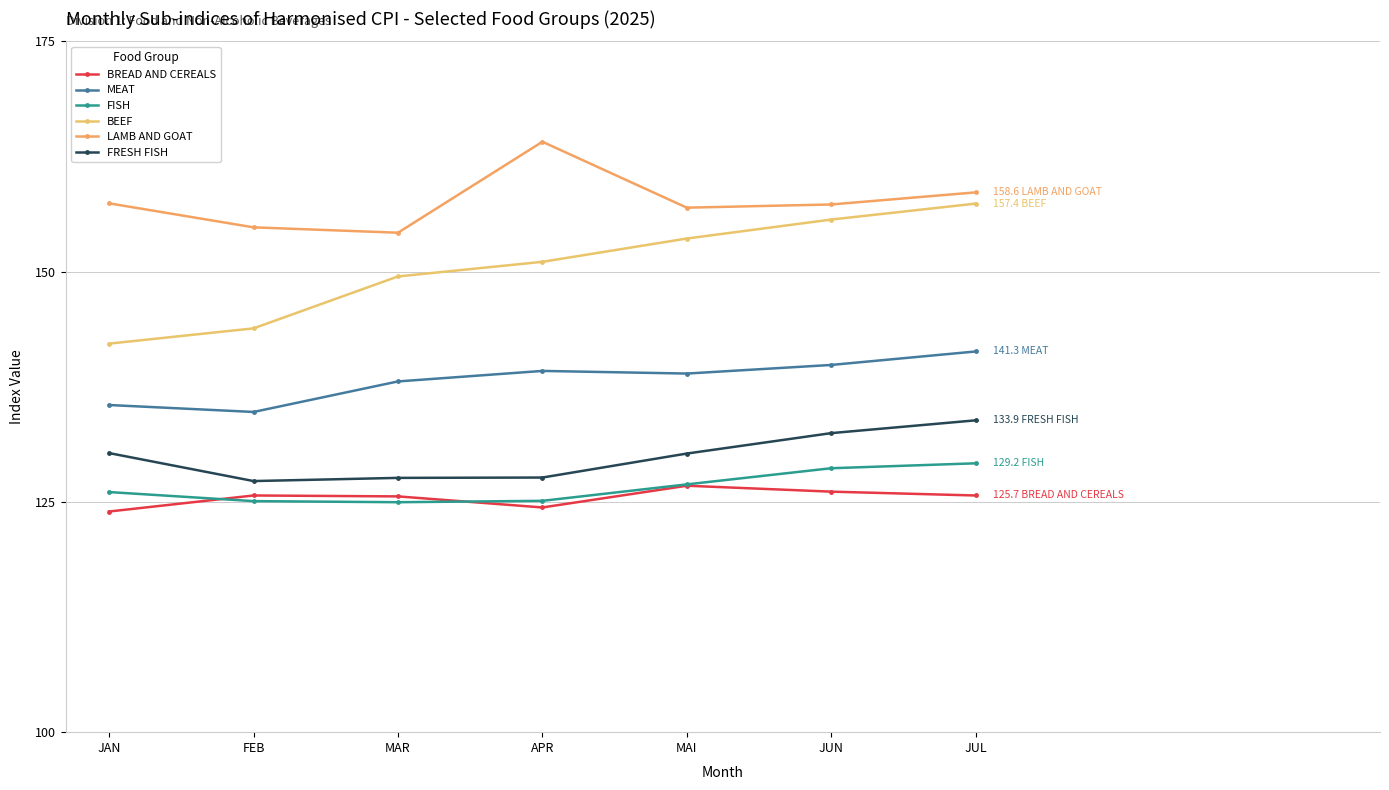

The value of BEEF at JUN is 155.7. True or false?

True